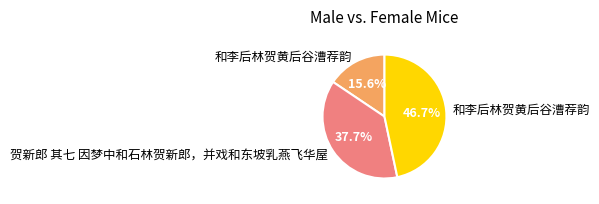

Is there a majority slice in this chart?

No